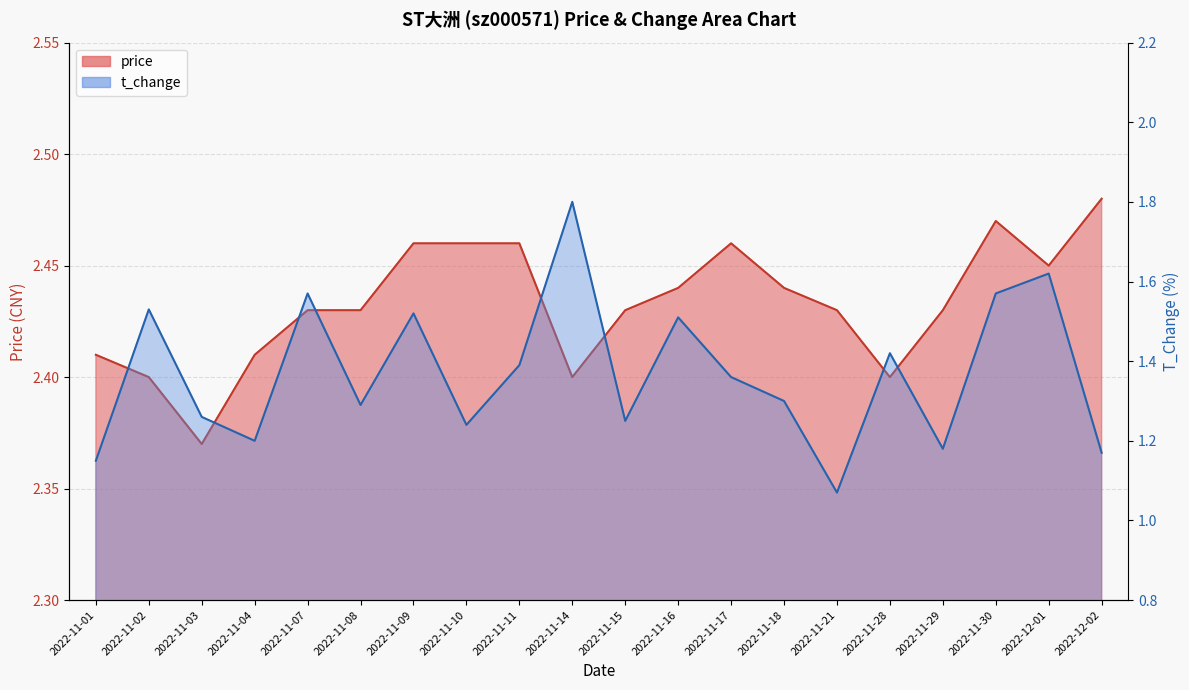

The price series shows 2.4 at 2022-11-03. True or false?

True